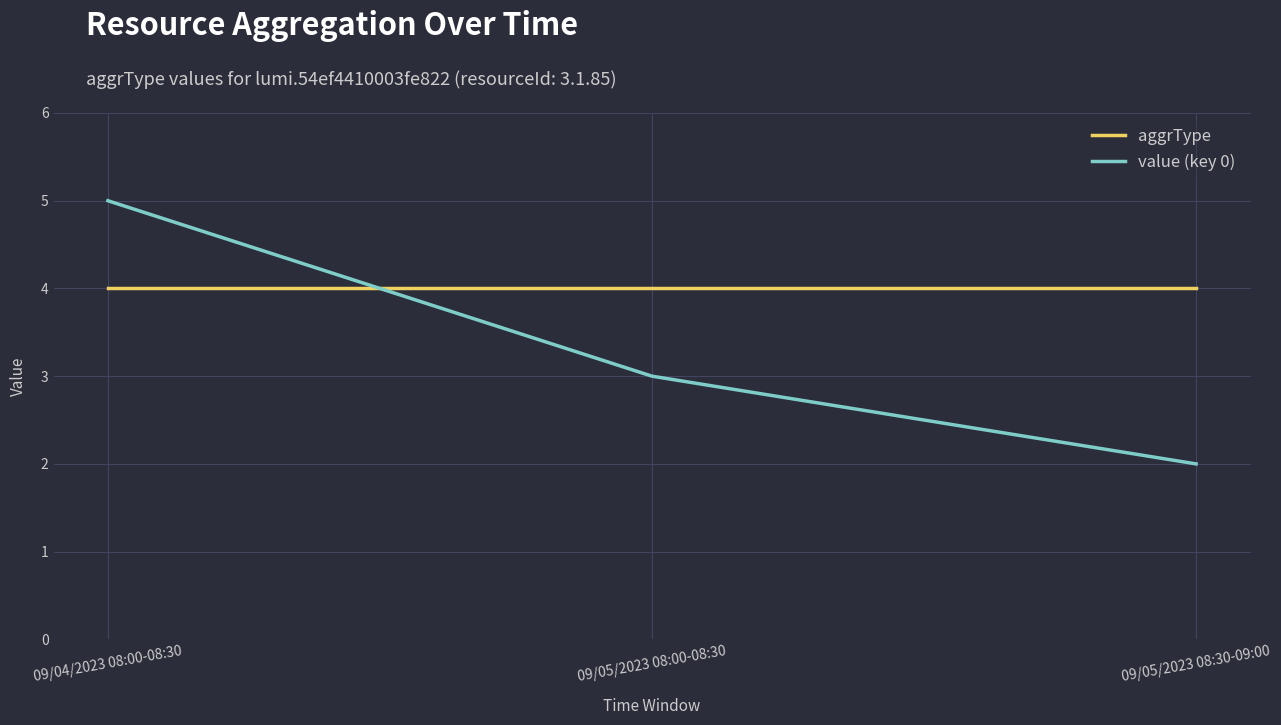

Is the value of value (key 0) at 09/05/2023 08:30-09:00 greater than the value of aggrType at 09/05/2023 08:30-09:00?

No